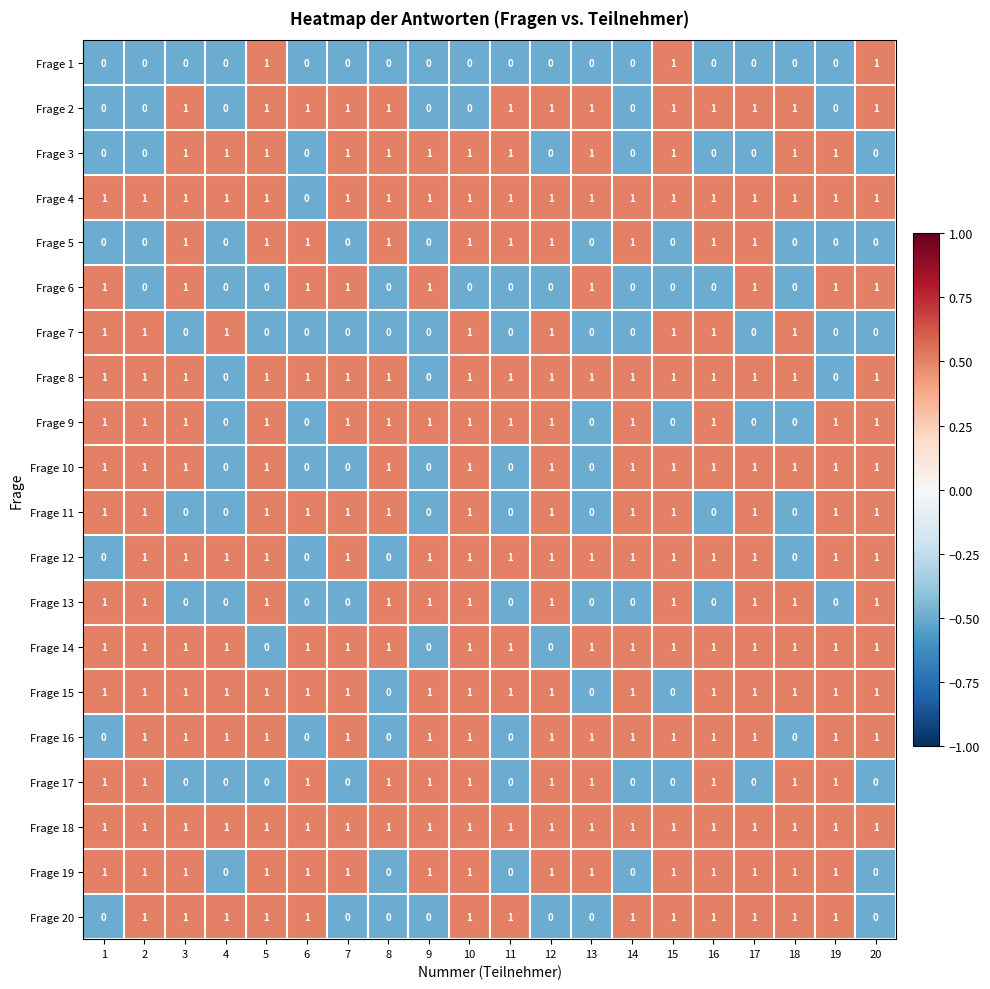

The value of Frage 16 at 3 is 0. True or false?

False